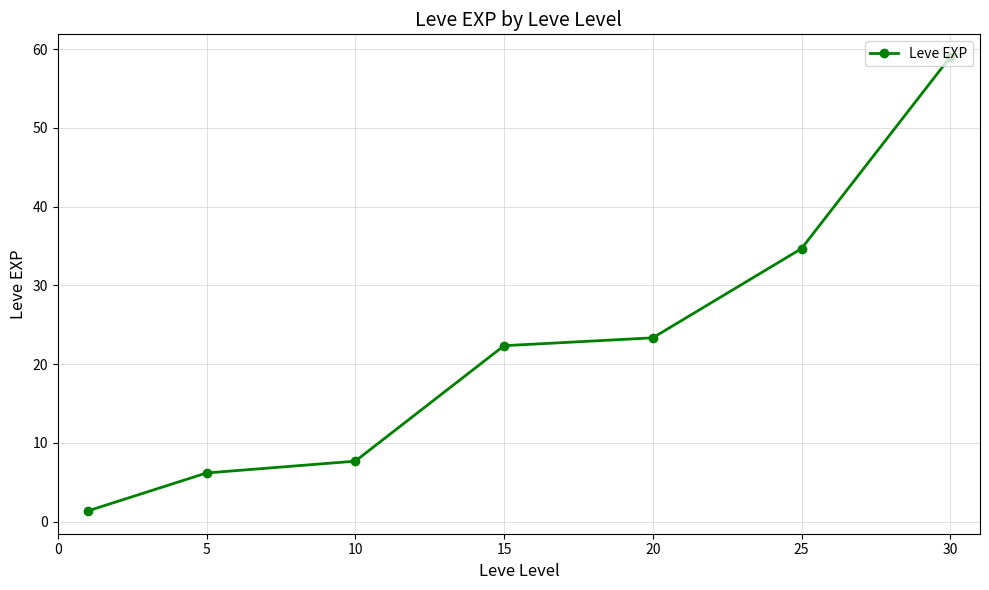

What is the minimum value shown in the chart?

1.3